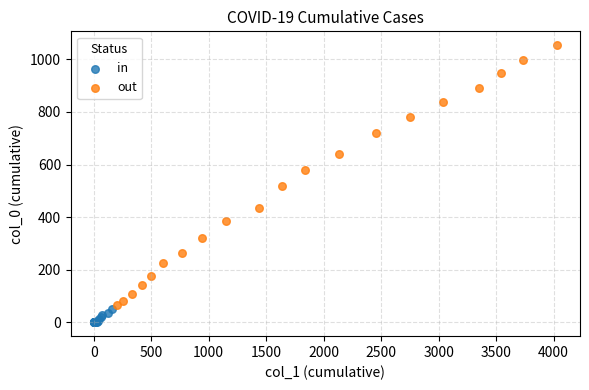

Which series contains the highest Y value?

out